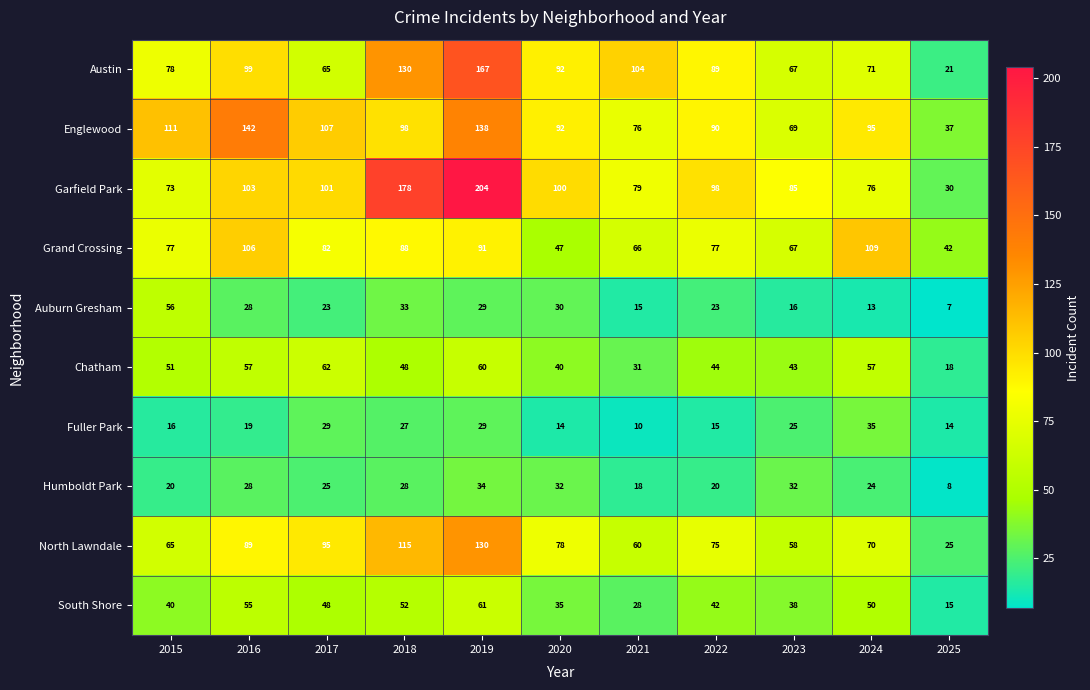

At which category is the sum across all series the highest?

2019